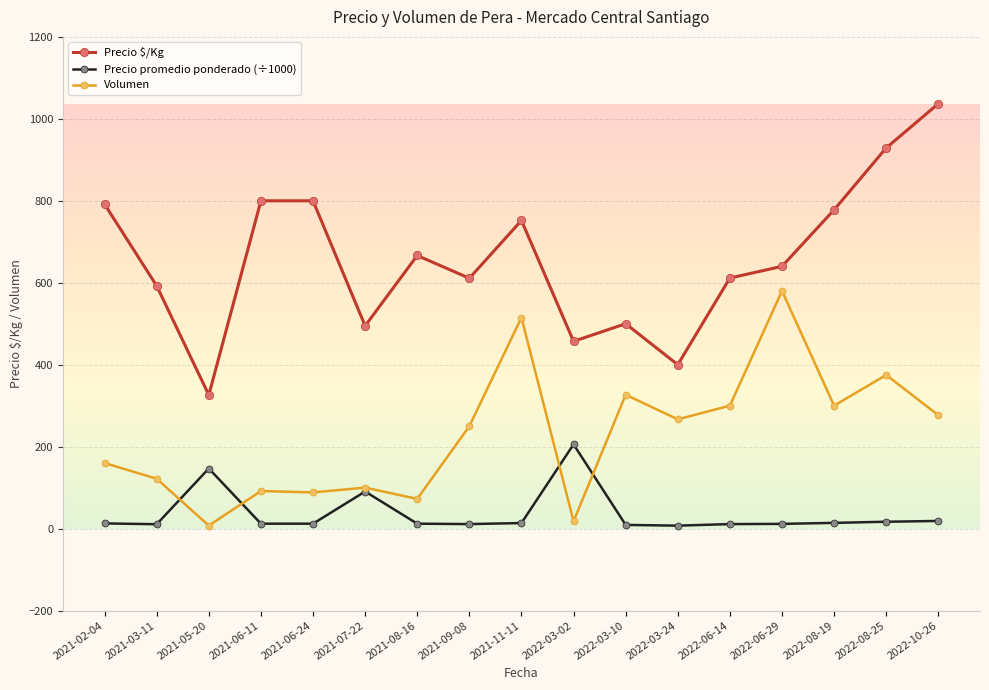

How many series are shown in this chart?

3